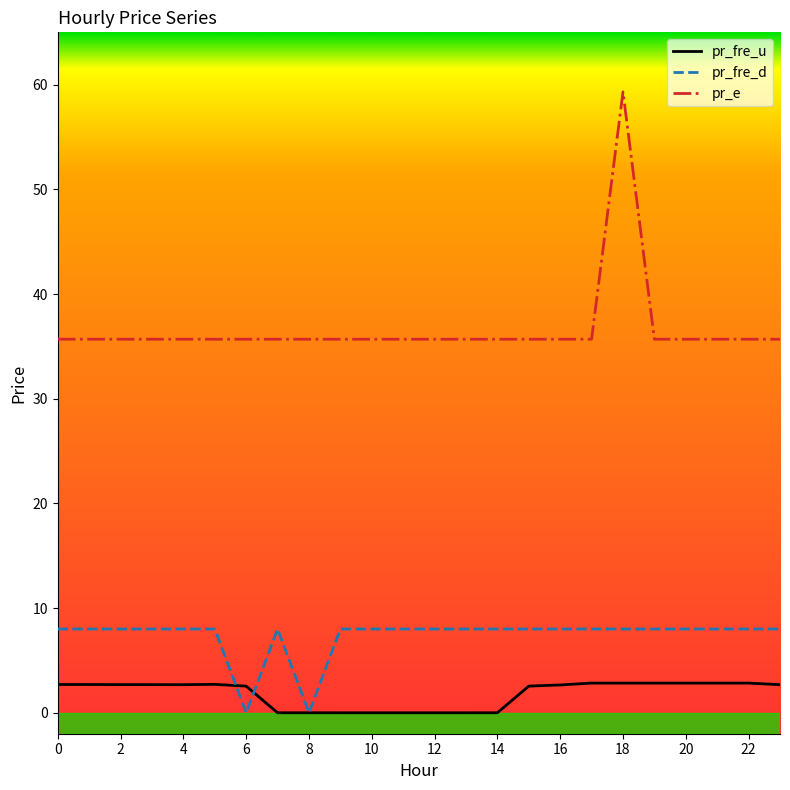

Rank the series by their maximum value, from highest to lowest.

pr_e, pr_fre_d, pr_fre_u